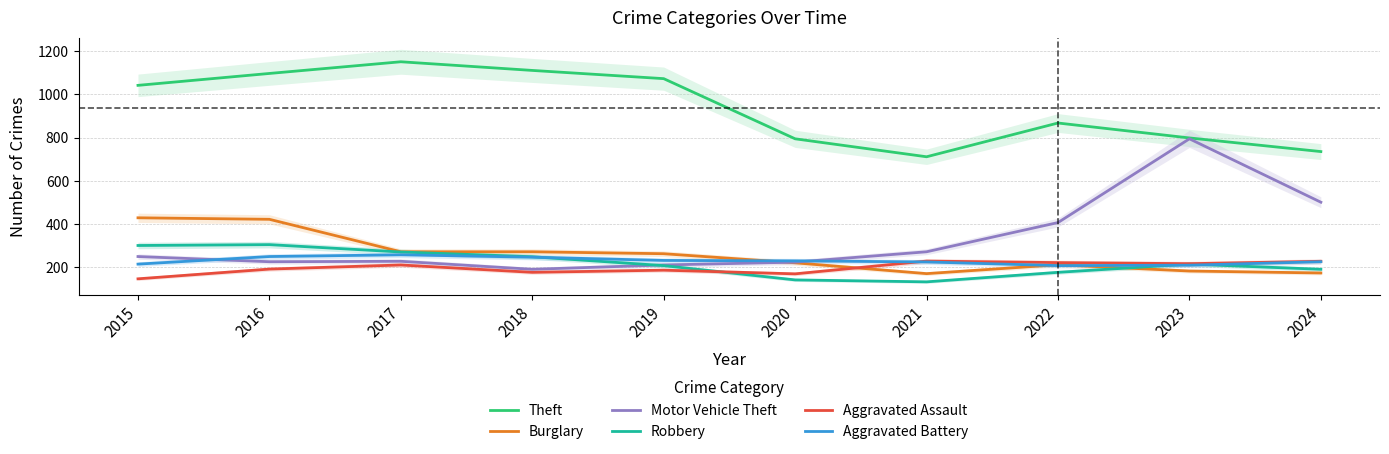

True or false: Theft has a value of 711 at 2021.

True